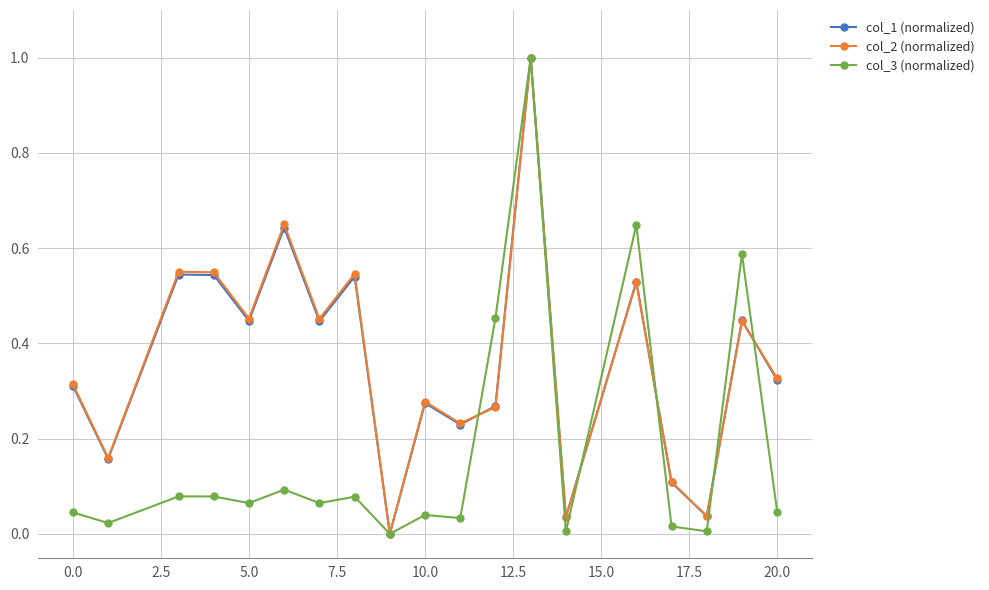

What is the greatest value displayed?

1.0